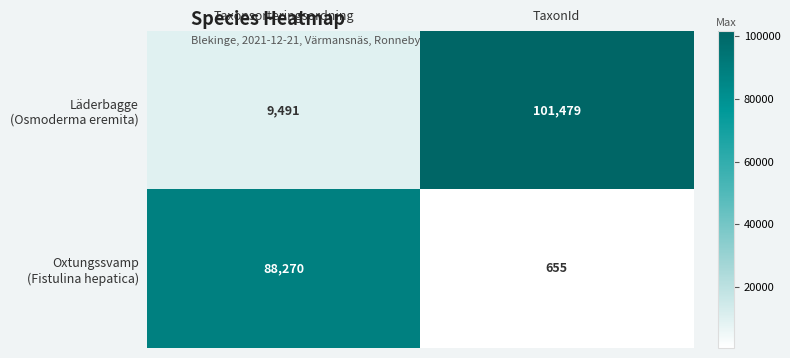

What is the total value across all series at Taxonsorteringsordning?

97761